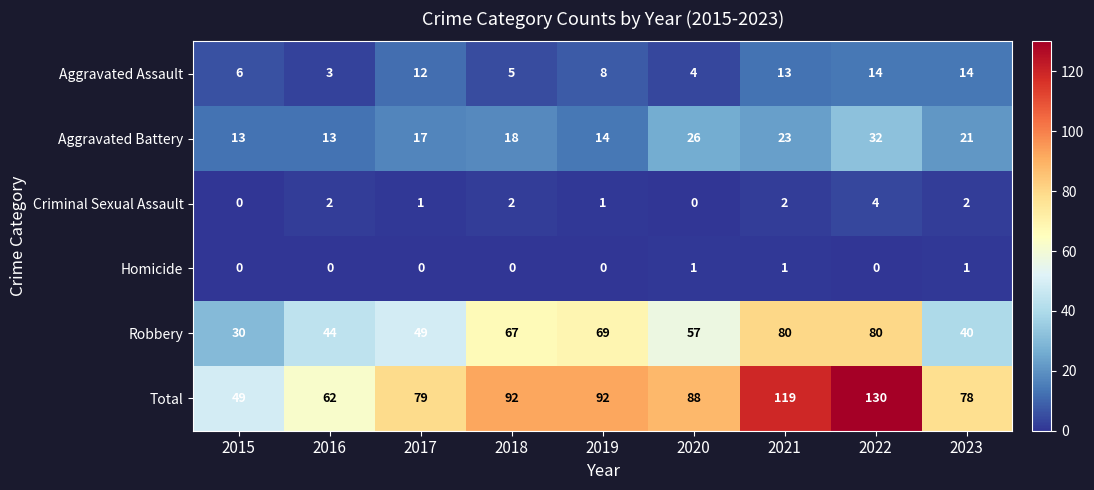

Which series has the largest total across all categories?

Total